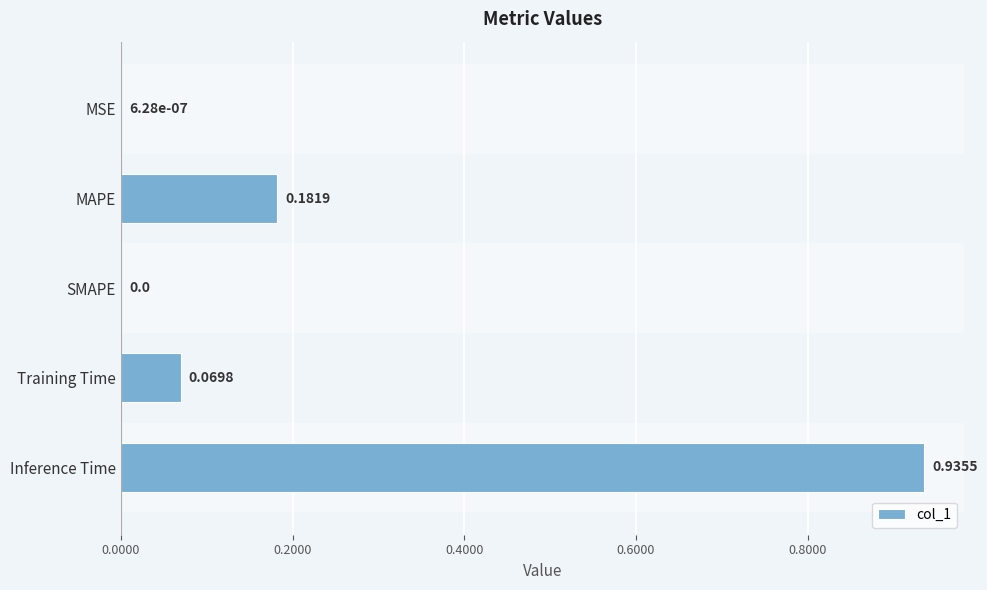

Which category has the highest value across all series?

Inference Time